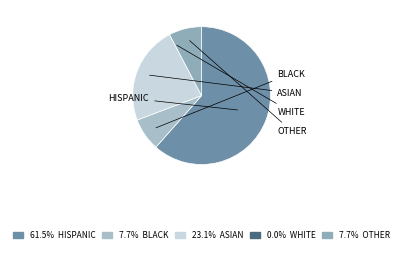

How many segments does this pie chart have?

5